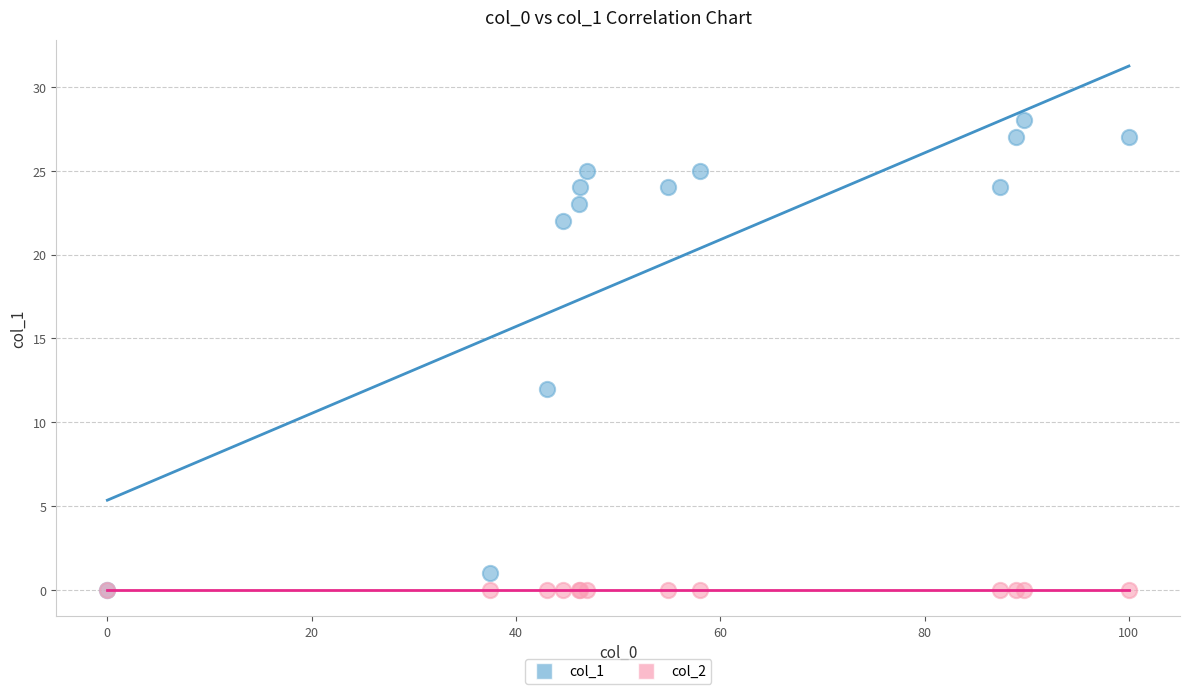

Across all series, what Y value is closest to 14?

12